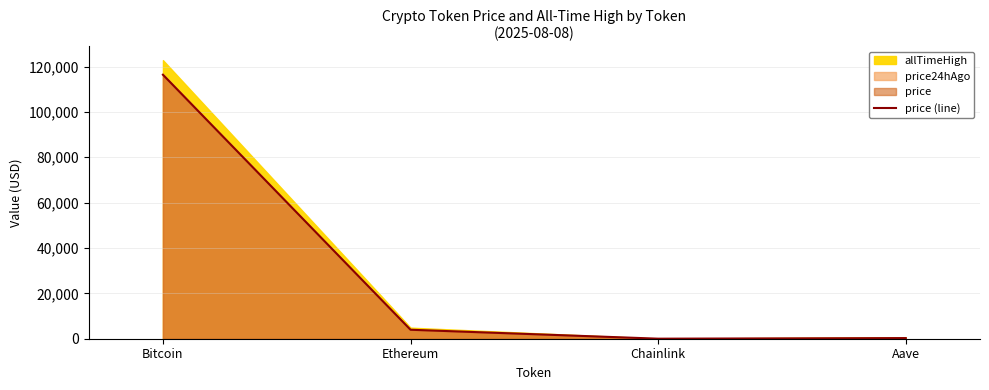

At which category does the chart reach its peak across all series?

Bitcoin